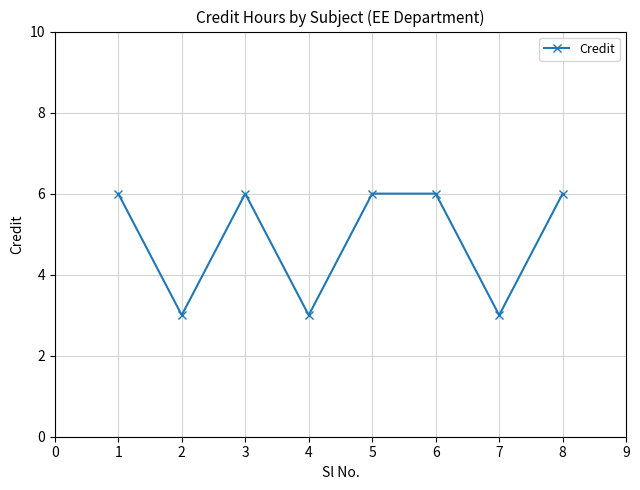

Reading left to right, transcribe all the data shown in this chart.

6	3	6	3	6	6	3	6